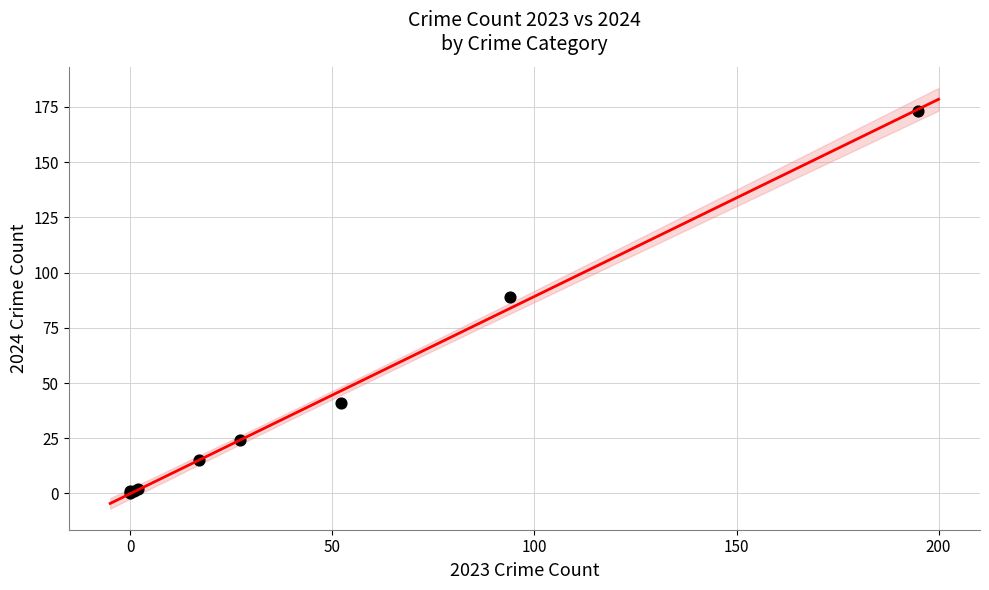

What Y value in the scatter plot is closest to 86?

89